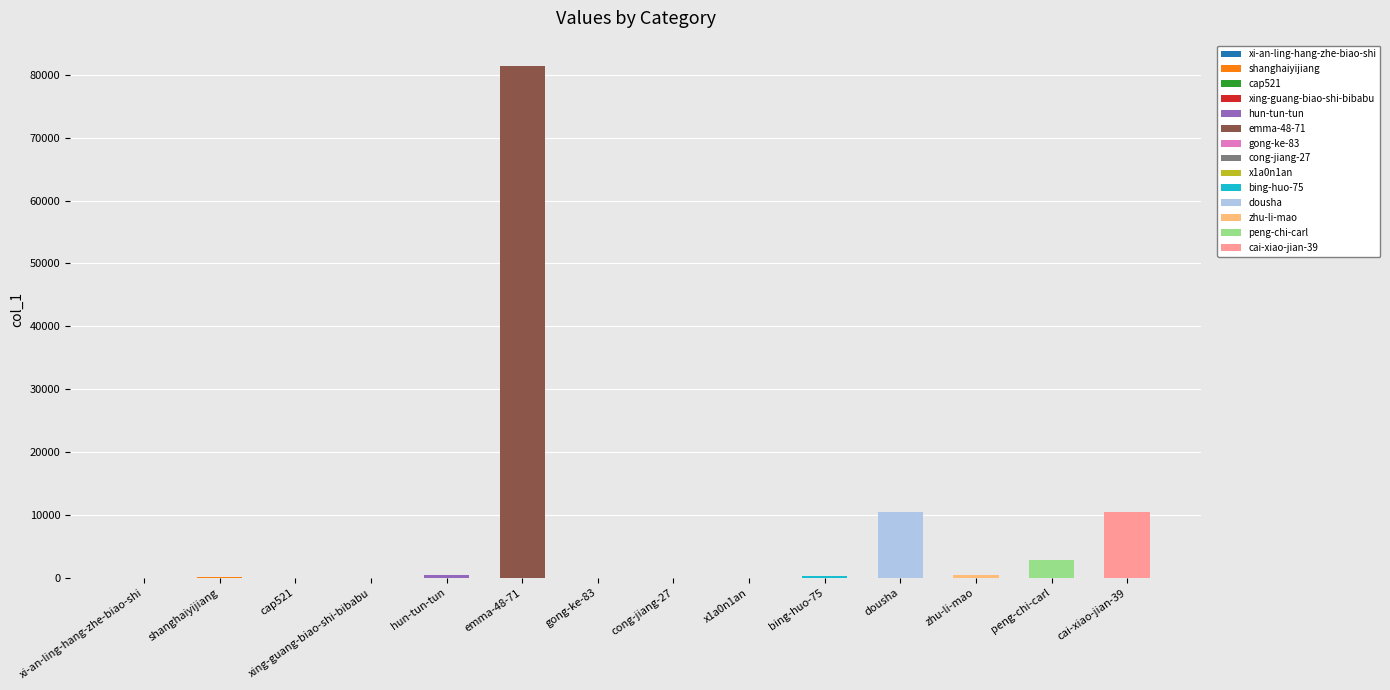

The chart shows a value of 341 at bing-huo-75. True or false?

True